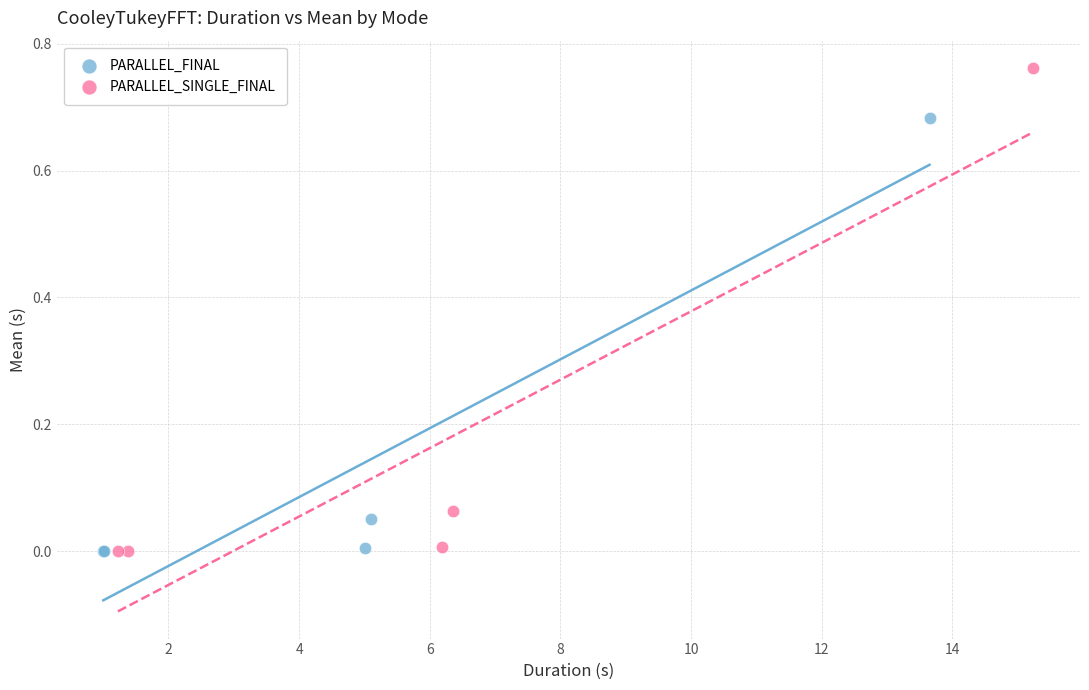

Which series contains the highest Y value?

PARALLEL_SINGLE_FINAL